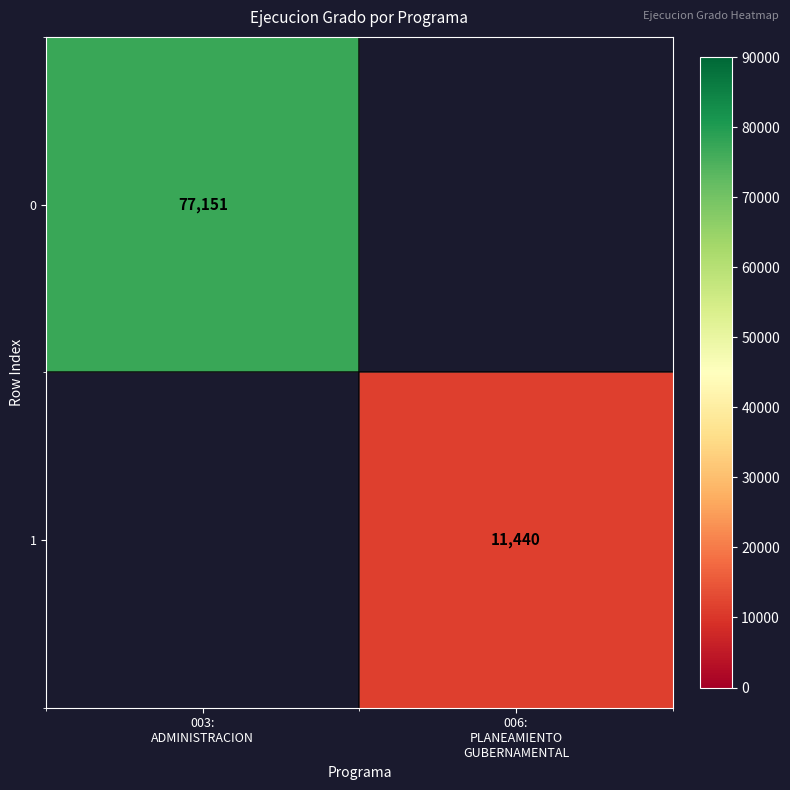

True or false: 0 has a value of 77151.0 at 003: ADMINISTRACION.

True